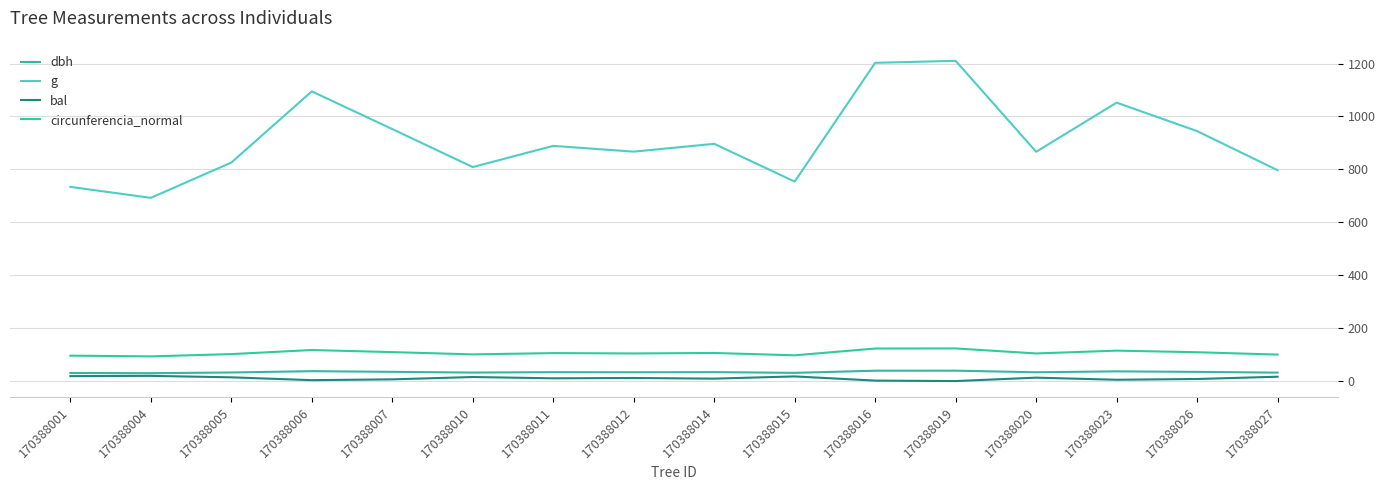

Between 170388004 and 170388026, which series saw the biggest shift?

g